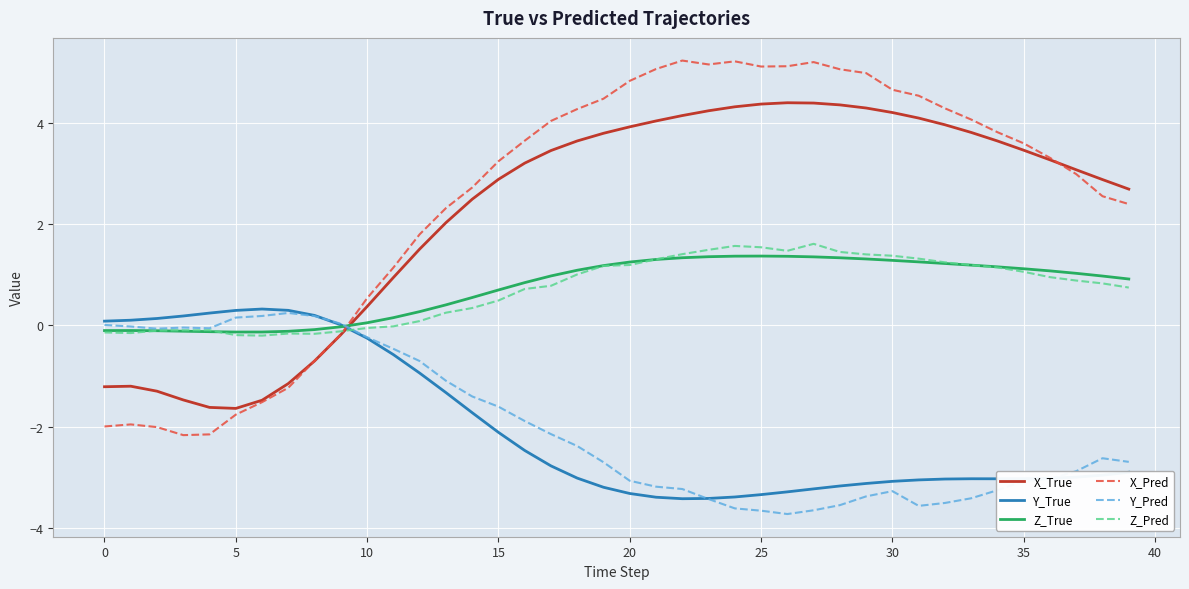

Which series has the largest range (max minus min)?

X_Pred